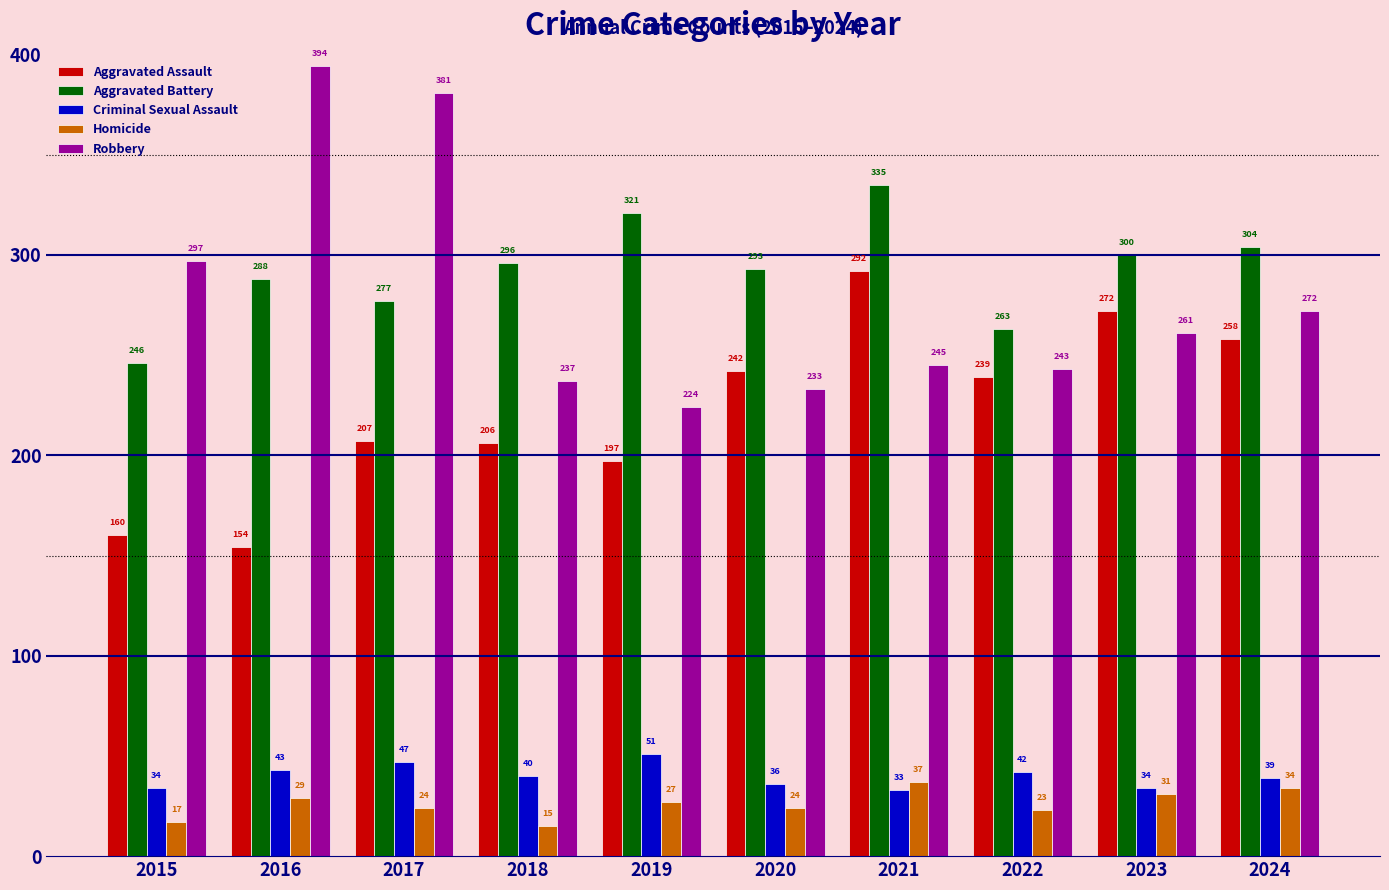

What is the sum of all Aggravated Battery values?

2923